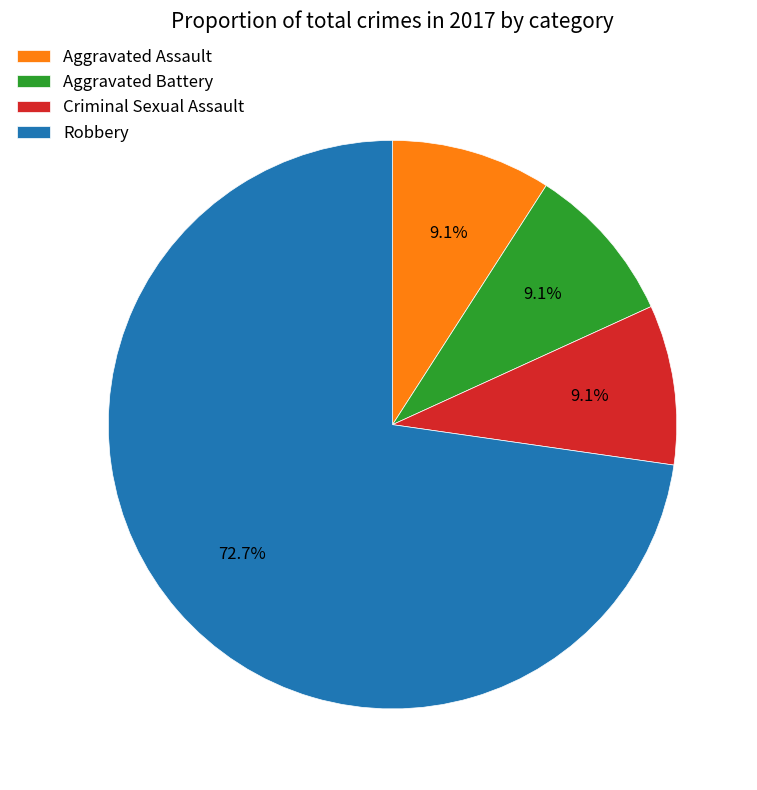

To the nearest percent, what percentage of the pie is Criminal Sexual Assault?

9%